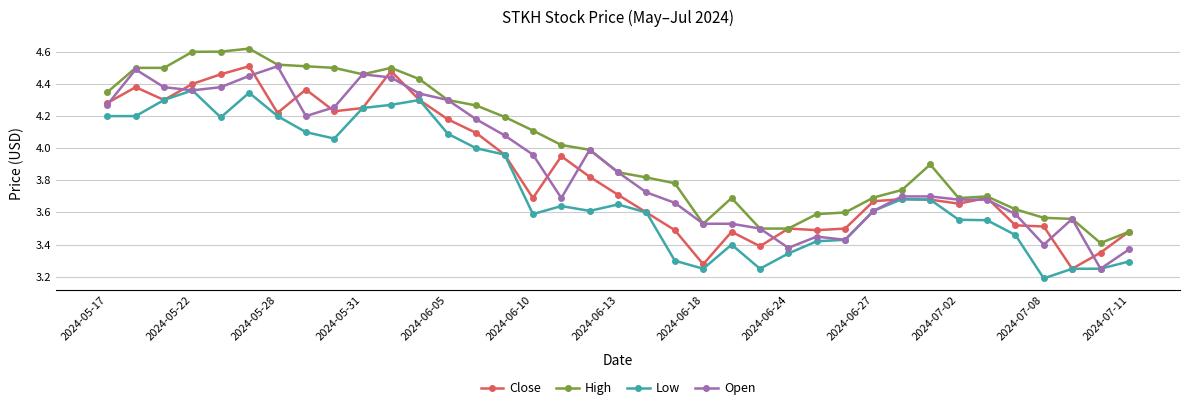

List the series in order of their overall mean, highest first.

High, Open, Close, Low